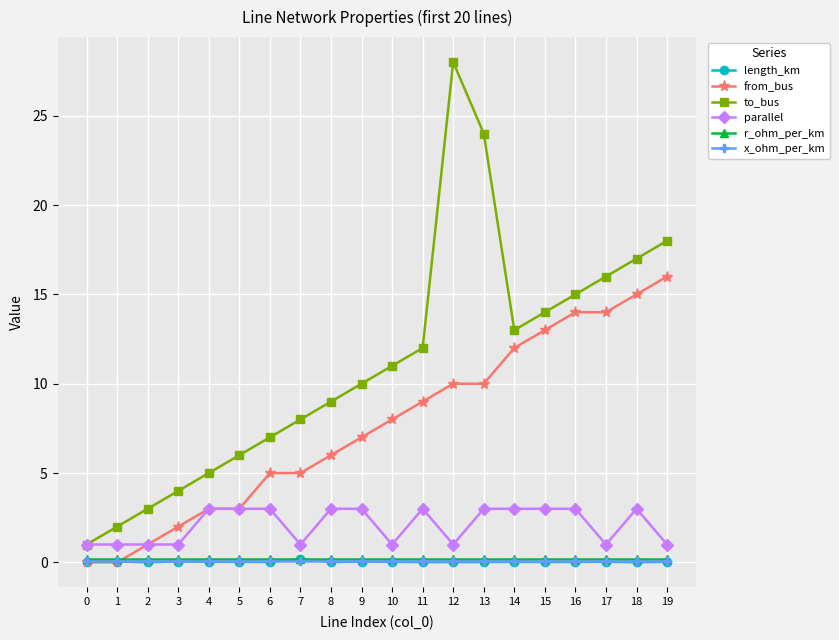

True or false: to_bus has more than 2 interior local peaks.

False